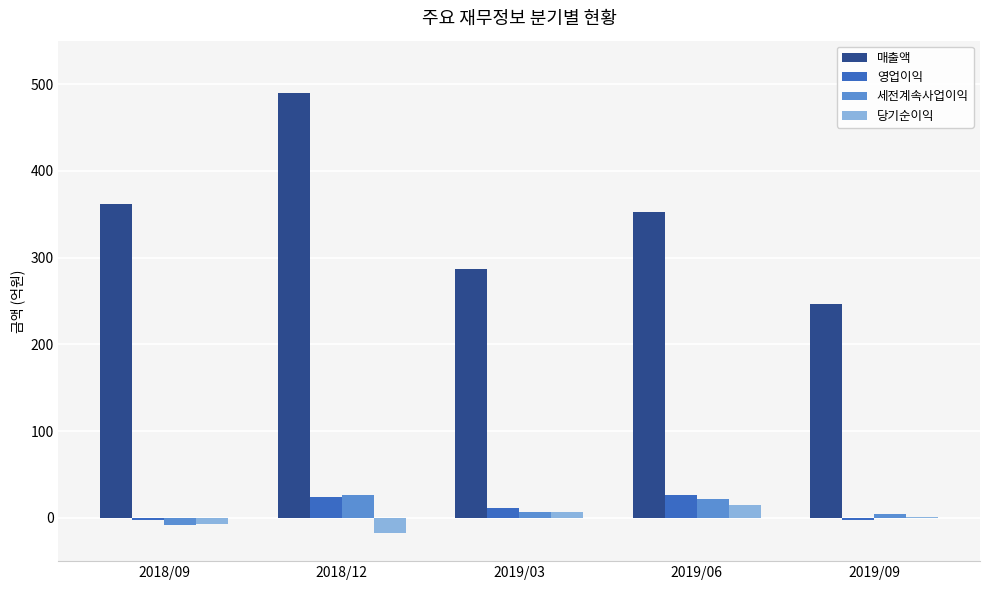

What is the difference between the 세전계속사업이익 values at 2019/06 and 2019/03?

15